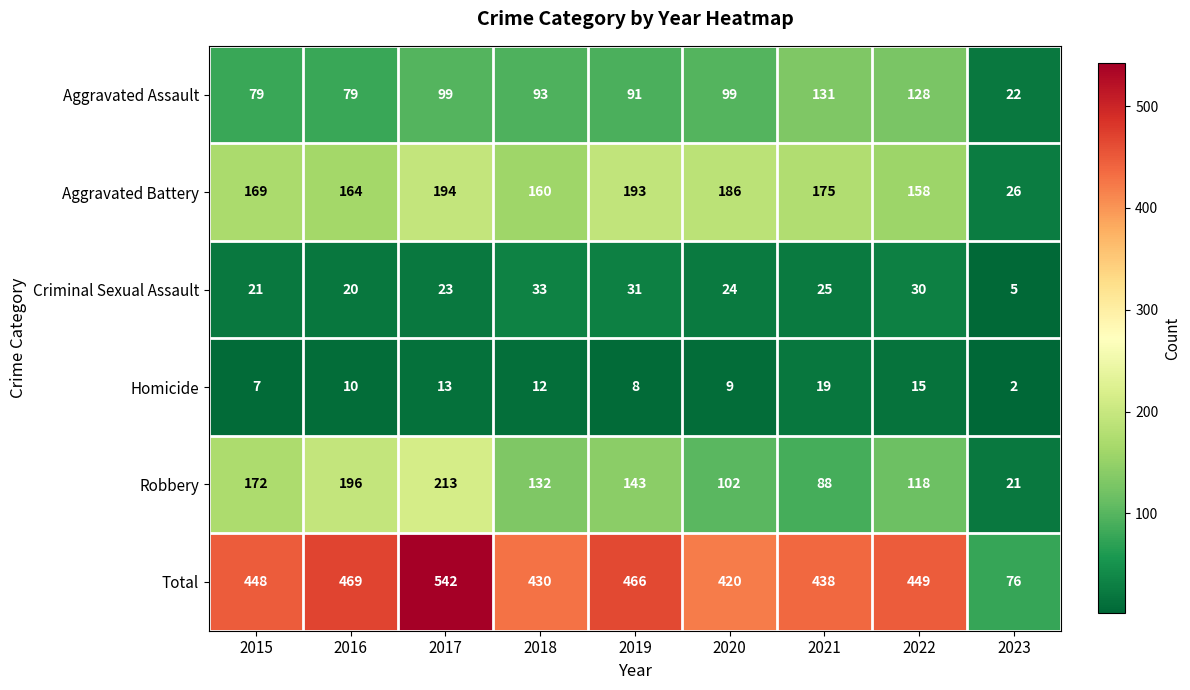

Read the Total value at 2016.

469